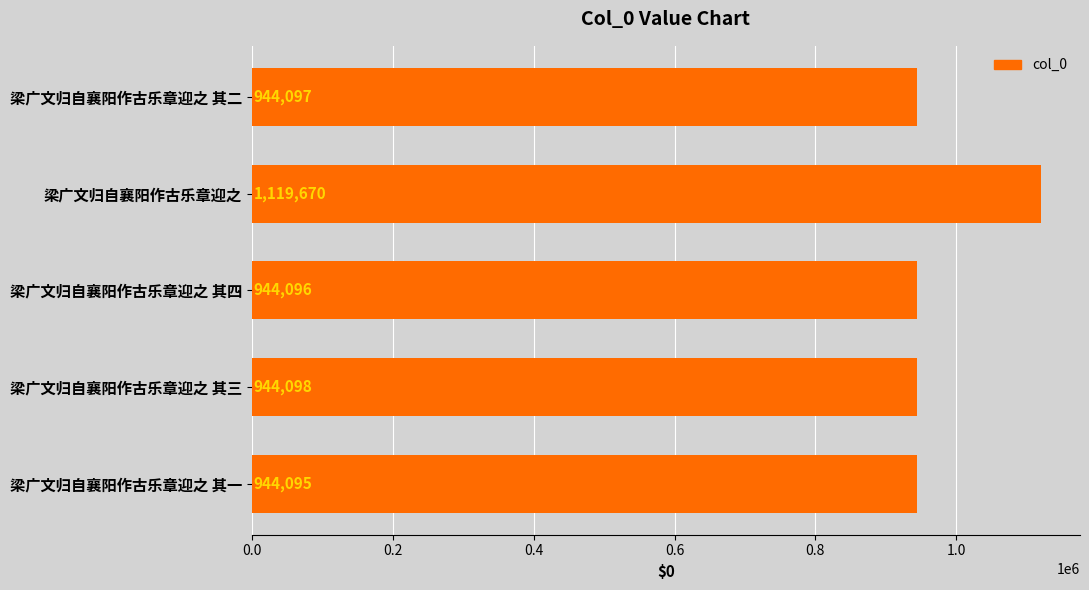

Does the chart contain stacked bars?

No